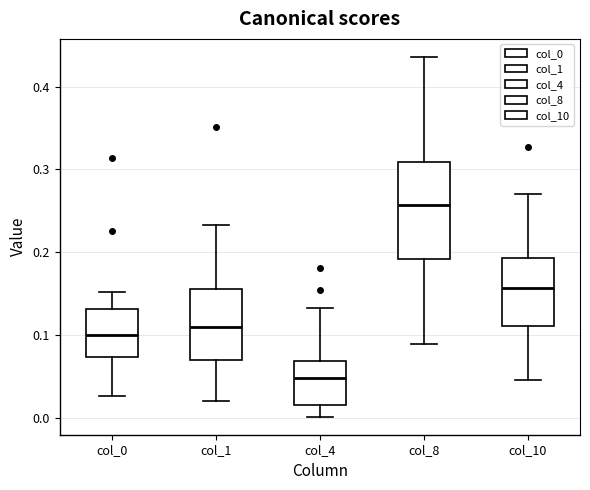

Which box has the highest median line?

col_8